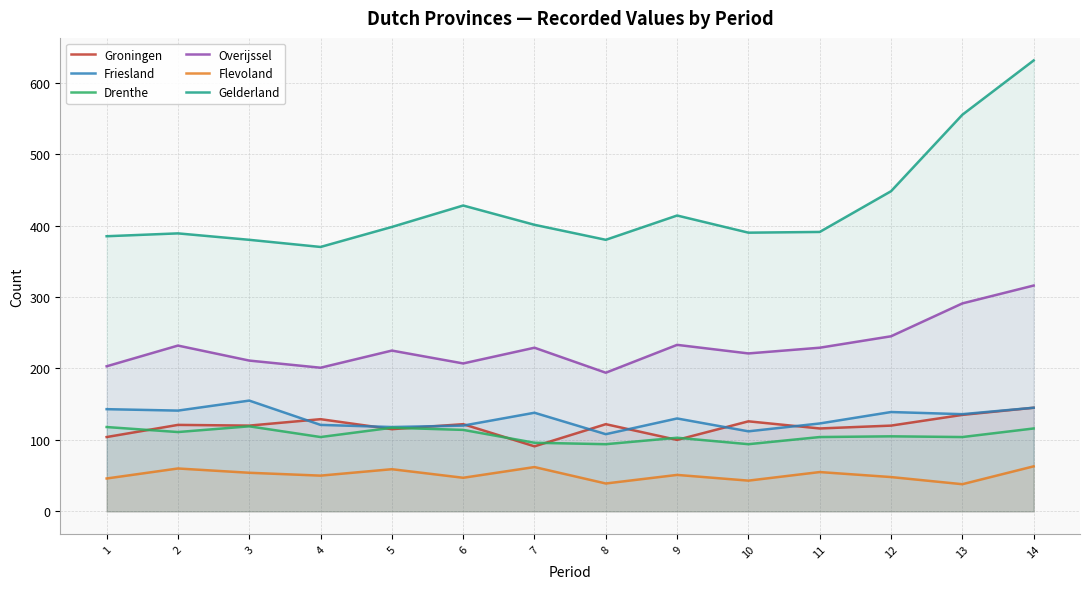

Is the value of Overijssel at 12 greater than the value of Groningen at 4?

Yes